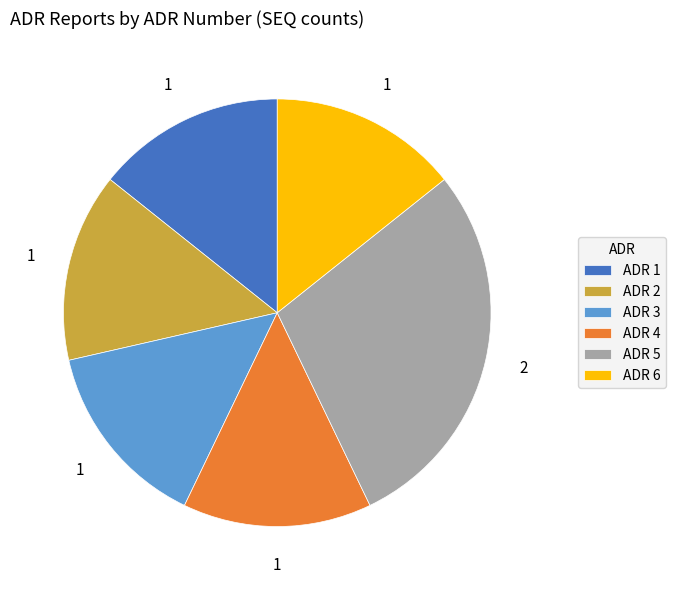

Approximately how many times larger is the value at ADR 5 compared to ADR 4?

2.0